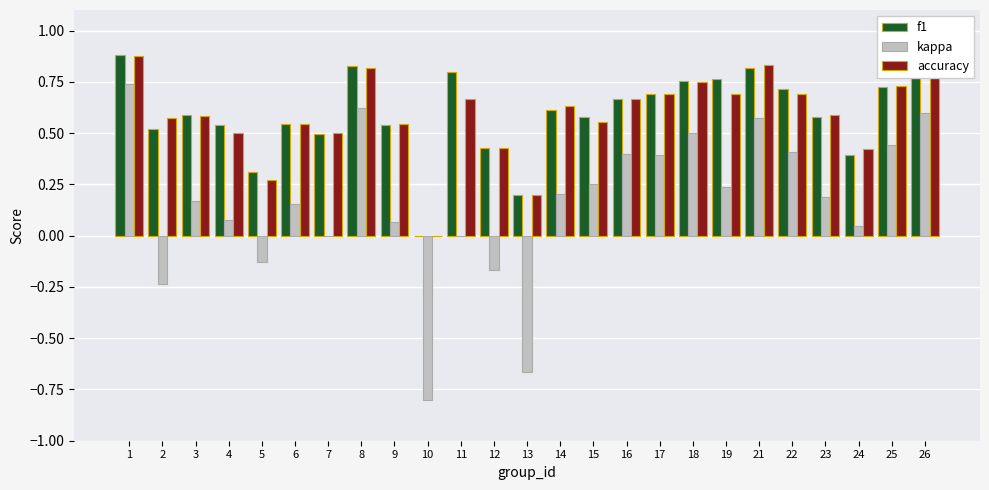

What is the total value across all series at 11?

1.5